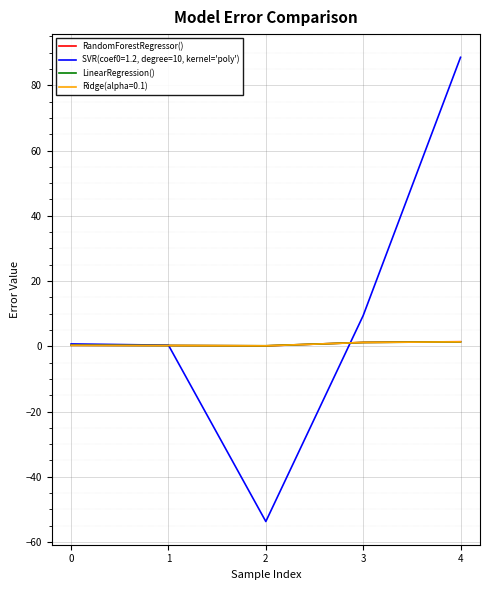

What is the minimum value shown in the chart?

-53.7